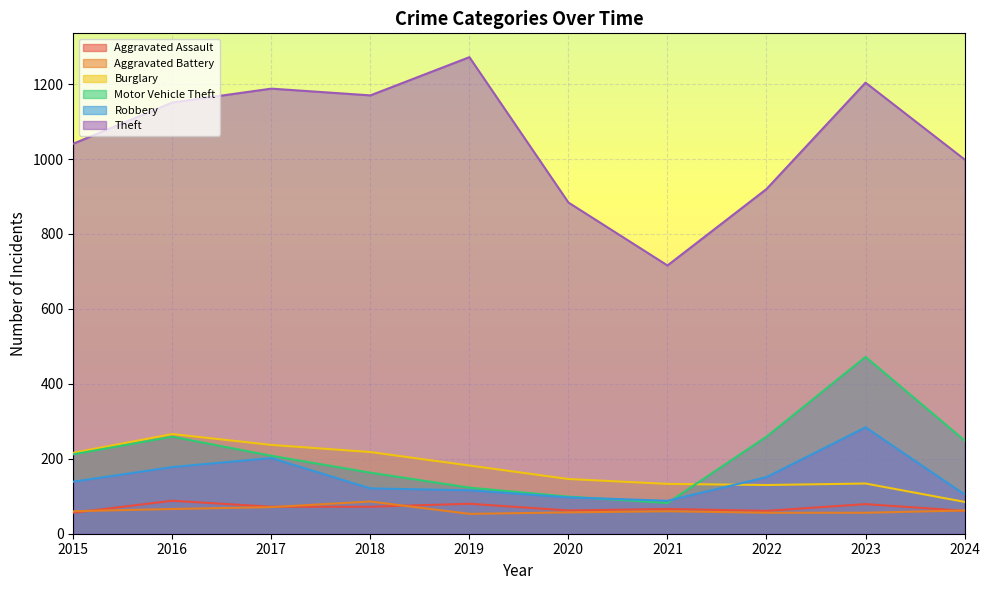

What is the sum of the Theft values at 2017 and 2023?

2392